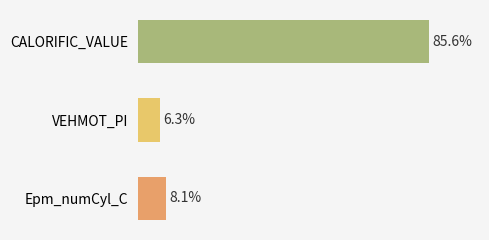

Does the chart contain any negative values?

No